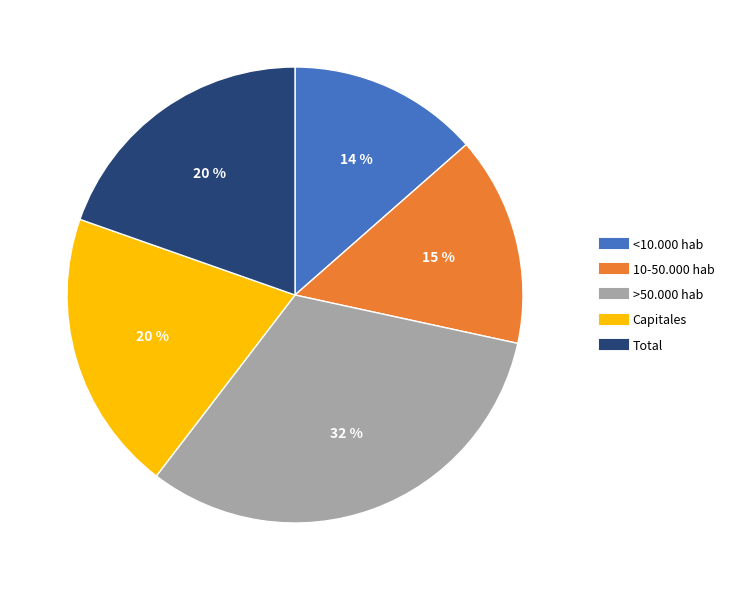

Combined, do 10-50.000 hab and Capitales account for over 50%?

No